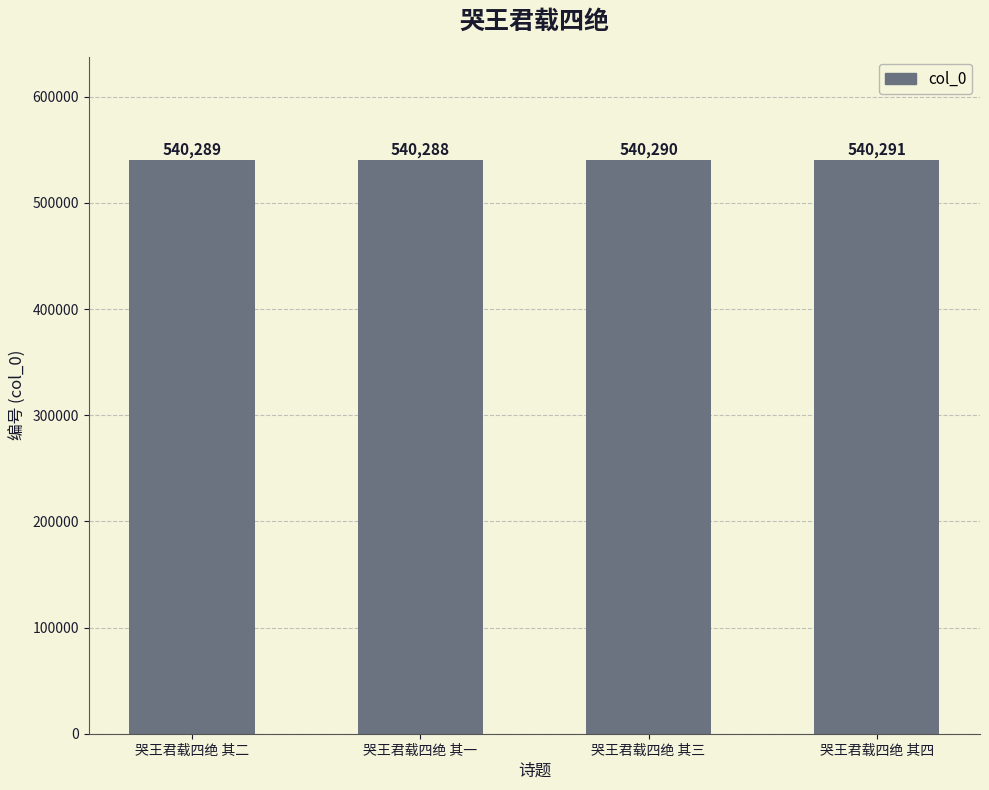

At which category does the chart reach its minimum across all series?

哭王君载四绝 其一